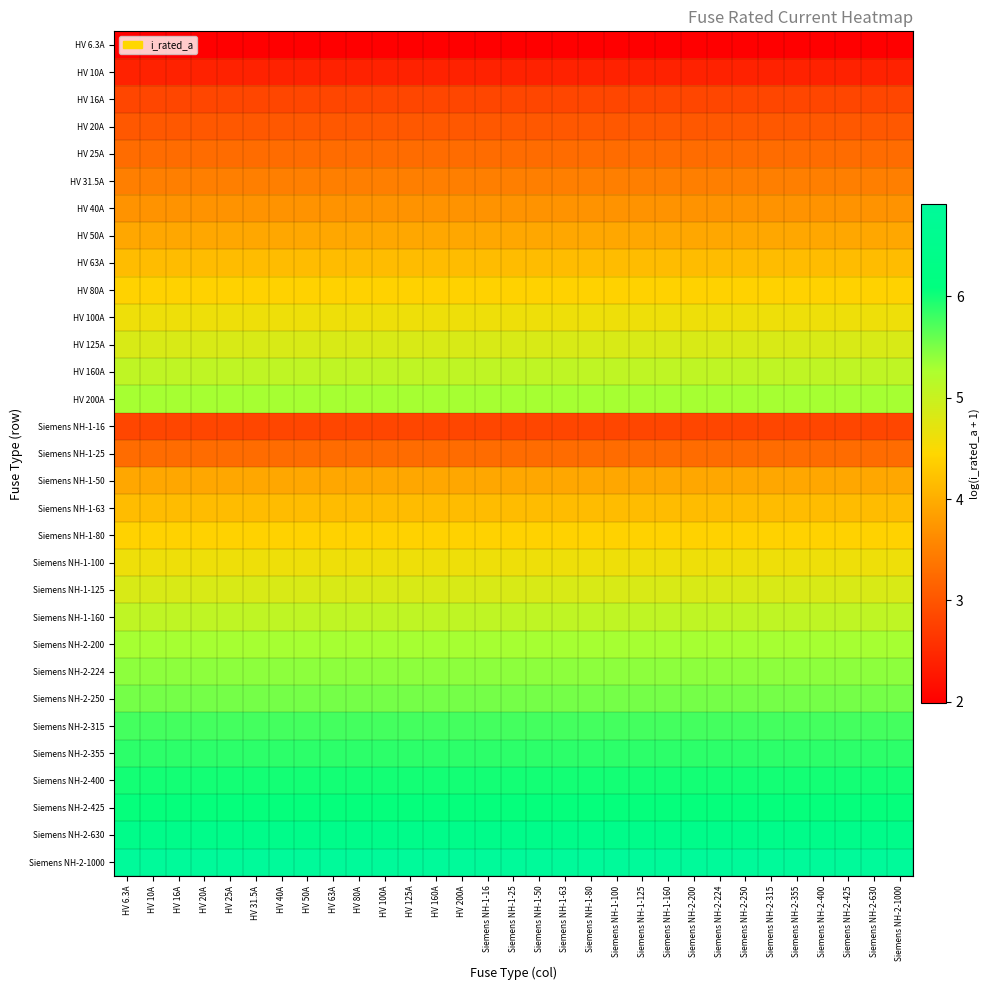

Reading left to right, what are all the values shown in this chart?

HV 6.3A: HV 6.3A=2.0	HV 10A=2.0	HV 16A=2.0	HV 20A=2.0	HV 25A=2.0	HV 31.5A=2.0	HV 40A=2.0	HV 50A=2.0	HV 63A=2.0	HV 80A=2.0	HV 100A=2.0	HV 125A=2.0	HV 160A=2.0	HV 200A=2.0	Siemens NH-1-16=2.0	Siemens NH-1-25=2.0	Siemens NH-1-50=2.0	Siemens NH-1-63=2.0	Siemens NH-1-80=2.0	Siemens NH-1-100=2.0	Siemens NH-1-125=2.0	Siemens NH-1-160=2.0	Siemens NH-2-200=2.0	Siemens NH-2-224=2.0	Siemens NH-2-250=2.0	Siemens NH-2-315=2.0	Siemens NH-2-355=2.0	Siemens NH-2-400=2.0	Siemens NH-2-425=2.0	Siemens NH-2-630=2.0	Siemens NH-2-1000=2.0
HV 10A: HV 6.3A=2.4	HV 10A=2.4	HV 16A=2.4	HV 20A=2.4	HV 25A=2.4	HV 31.5A=2.4	HV 40A=2.4	HV 50A=2.4	HV 63A=2.4	HV 80A=2.4	HV 100A=2.4	HV 125A=2.4	HV 160A=2.4	HV 200A=2.4	Siemens NH-1-16=2.4	Siemens NH-1-25=2.4	Siemens NH-1-50=2.4	Siemens NH-1-63=2.4	Siemens NH-1-80=2.4	Siemens NH-1-100=2.4	Siemens NH-1-125=2.4	Siemens NH-1-160=2.4	Siemens NH-2-200=2.4	Siemens NH-2-224=2.4	Siemens NH-2-250=2.4	Siemens NH-2-315=2.4	Siemens NH-2-355=2.4	Siemens NH-2-400=2.4	Siemens NH-2-425=2.4	Siemens NH-2-630=2.4	Siemens NH-2-1000=2.4
HV 16A: HV 6.3A=2.8	HV 10A=2.8	HV 16A=2.8	HV 20A=2.8	HV 25A=2.8	HV 31.5A=2.8	HV 40A=2.8	HV 50A=2.8	HV 63A=2.8	HV 80A=2.8	HV 100A=2.8	HV 125A=2.8	HV 160A=2.8	HV 200A=2.8	Siemens NH-1-16=2.8	Siemens NH-1-25=2.8	Siemens NH-1-50=2.8	Siemens NH-1-63=2.8	Siemens NH-1-80=2.8	Siemens NH-1-100=2.8	Siemens NH-1-125=2.8	Siemens NH-1-160=2.8	Siemens NH-2-200=2.8	Siemens NH-2-224=2.8	Siemens NH-2-250=2.8	Siemens NH-2-315=2.8	Siemens NH-2-355=2.8	Siemens NH-2-400=2.8	Siemens NH-2-425=2.8	Siemens NH-2-630=2.8	Siemens NH-2-1000=2.8
HV 20A: HV 6.3A=3.0	HV 10A=3.0	HV 16A=3.0	HV 20A=3.0	HV 25A=3.0	HV 31.5A=3.0	HV 40A=3.0	HV 50A=3.0	HV 63A=3.0	HV 80A=3.0	HV 100A=3.0	HV 125A=3.0	HV 160A=3.0	HV 200A=3.0	Siemens NH-1-16=3.0	Siemens NH-1-25=3.0	Siemens NH-1-50=3.0	Siemens NH-1-63=3.0	Siemens NH-1-80=3.0	Siemens NH-1-100=3.0	Siemens NH-1-125=3.0	Siemens NH-1-160=3.0	Siemens NH-2-200=3.0	Siemens NH-2-224=3.0	Siemens NH-2-250=3.0	Siemens NH-2-315=3.0	Siemens NH-2-355=3.0	Siemens NH-2-400=3.0	Siemens NH-2-425=3.0	Siemens NH-2-630=3.0	Siemens NH-2-1000=3.0
HV 25A: HV 6.3A=3.3	HV 10A=3.3	HV 16A=3.3	HV 20A=3.3	HV 25A=3.3	HV 31.5A=3.3	HV 40A=3.3	HV 50A=3.3	HV 63A=3.3	HV 80A=3.3	HV 100A=3.3	HV 125A=3.3	HV 160A=3.3	HV 200A=3.3	Siemens NH-1-16=3.3	Siemens NH-1-25=3.3	Siemens NH-1-50=3.3	Siemens NH-1-63=3.3	Siemens NH-1-80=3.3	Siemens NH-1-100=3.3	Siemens NH-1-125=3.3	Siemens NH-1-160=3.3	Siemens NH-2-200=3.3	Siemens NH-2-224=3.3	Siemens NH-2-250=3.3	Siemens NH-2-315=3.3	Siemens NH-2-355=3.3	Siemens NH-2-400=3.3	Siemens NH-2-425=3.3	Siemens NH-2-630=3.3	Siemens NH-2-1000=3.3
HV 31.5A: HV 6.3A=3.5	HV 10A=3.5	HV 16A=3.5	HV 20A=3.5	HV 25A=3.5	HV 31.5A=3.5	HV 40A=3.5	HV 50A=3.5	HV 63A=3.5	HV 80A=3.5	HV 100A=3.5	HV 125A=3.5	HV 160A=3.5	HV 200A=3.5	Siemens NH-1-16=3.5	Siemens NH-1-25=3.5	Siemens NH-1-50=3.5	Siemens NH-1-63=3.5	Siemens NH-1-80=3.5	Siemens NH-1-100=3.5	Siemens NH-1-125=3.5	Siemens NH-1-160=3.5	Siemens NH-2-200=3.5	Siemens NH-2-224=3.5	Siemens NH-2-250=3.5	Siemens NH-2-315=3.5	Siemens NH-2-355=3.5	Siemens NH-2-400=3.5	Siemens NH-2-425=3.5	Siemens NH-2-630=3.5	Siemens NH-2-1000=3.5
HV 40A: HV 6.3A=3.7	HV 10A=3.7	HV 16A=3.7	HV 20A=3.7	HV 25A=3.7	HV 31.5A=3.7	HV 40A=3.7	HV 50A=3.7	HV 63A=3.7	HV 80A=3.7	HV 100A=3.7	HV 125A=3.7	HV 160A=3.7	HV 200A=3.7	Siemens NH-1-16=3.7	Siemens NH-1-25=3.7	Siemens NH-1-50=3.7	Siemens NH-1-63=3.7	Siemens NH-1-80=3.7	Siemens NH-1-100=3.7	Siemens NH-1-125=3.7	Siemens NH-1-160=3.7	Siemens NH-2-200=3.7	Siemens NH-2-224=3.7	Siemens NH-2-250=3.7	Siemens NH-2-315=3.7	Siemens NH-2-355=3.7	Siemens NH-2-400=3.7	Siemens NH-2-425=3.7	Siemens NH-2-630=3.7	Siemens NH-2-1000=3.7
HV 50A: HV 6.3A=3.9	HV 10A=3.9	HV 16A=3.9	HV 20A=3.9	HV 25A=3.9	HV 31.5A=3.9	HV 40A=3.9	HV 50A=3.9	HV 63A=3.9	HV 80A=3.9	HV 100A=3.9	HV 125A=3.9	HV 160A=3.9	HV 200A=3.9	Siemens NH-1-16=3.9	Siemens NH-1-25=3.9	Siemens NH-1-50=3.9	Siemens NH-1-63=3.9	Siemens NH-1-80=3.9	Siemens NH-1-100=3.9	Siemens NH-1-125=3.9	Siemens NH-1-160=3.9	Siemens NH-2-200=3.9	Siemens NH-2-224=3.9	Siemens NH-2-250=3.9	Siemens NH-2-315=3.9	Siemens NH-2-355=3.9	Siemens NH-2-400=3.9	Siemens NH-2-425=3.9	Siemens NH-2-630=3.9	Siemens NH-2-1000=3.9
HV 63A: HV 6.3A=4.2	HV 10A=4.2	HV 16A=4.2	HV 20A=4.2	HV 25A=4.2	HV 31.5A=4.2	HV 40A=4.2	HV 50A=4.2	HV 63A=4.2	HV 80A=4.2	HV 100A=4.2	HV 125A=4.2	HV 160A=4.2	HV 200A=4.2	Siemens NH-1-16=4.2	Siemens NH-1-25=4.2	Siemens NH-1-50=4.2	Siemens NH-1-63=4.2	Siemens NH-1-80=4.2	Siemens NH-1-100=4.2	Siemens NH-1-125=4.2	Siemens NH-1-160=4.2	Siemens NH-2-200=4.2	Siemens NH-2-224=4.2	Siemens NH-2-250=4.2	Siemens NH-2-315=4.2	Siemens NH-2-355=4.2	Siemens NH-2-400=4.2	Siemens NH-2-425=4.2	Siemens NH-2-630=4.2	Siemens NH-2-1000=4.2
HV 80A: HV 6.3A=4.4	HV 10A=4.4	HV 16A=4.4	HV 20A=4.4	HV 25A=4.4	HV 31.5A=4.4	HV 40A=4.4	HV 50A=4.4	HV 63A=4.4	HV 80A=4.4	HV 100A=4.4	HV 125A=4.4	HV 160A=4.4	HV 200A=4.4	Siemens NH-1-16=4.4	Siemens NH-1-25=4.4	Siemens NH-1-50=4.4	Siemens NH-1-63=4.4	Siemens NH-1-80=4.4	Siemens NH-1-100=4.4	Siemens NH-1-125=4.4	Siemens NH-1-160=4.4	Siemens NH-2-200=4.4	Siemens NH-2-224=4.4	Siemens NH-2-250=4.4	Siemens NH-2-315=4.4	Siemens NH-2-355=4.4	Siemens NH-2-400=4.4	Siemens NH-2-425=4.4	Siemens NH-2-630=4.4	Siemens NH-2-1000=4.4
HV 100A: HV 6.3A=4.6	HV 10A=4.6	HV 16A=4.6	HV 20A=4.6	HV 25A=4.6	HV 31.5A=4.6	HV 40A=4.6	HV 50A=4.6	HV 63A=4.6	HV 80A=4.6	HV 100A=4.6	HV 125A=4.6	HV 160A=4.6	HV 200A=4.6	Siemens NH-1-16=4.6	Siemens NH-1-25=4.6	Siemens NH-1-50=4.6	Siemens NH-1-63=4.6	Siemens NH-1-80=4.6	Siemens NH-1-100=4.6	Siemens NH-1-125=4.6	Siemens NH-1-160=4.6	Siemens NH-2-200=4.6	Siemens NH-2-224=4.6	Siemens NH-2-250=4.6	Siemens NH-2-315=4.6	Siemens NH-2-355=4.6	Siemens NH-2-400=4.6	Siemens NH-2-425=4.6	Siemens NH-2-630=4.6	Siemens NH-2-1000=4.6
HV 125A: HV 6.3A=4.8	HV 10A=4.8	HV 16A=4.8	HV 20A=4.8	HV 25A=4.8	HV 31.5A=4.8	HV 40A=4.8	HV 50A=4.8	HV 63A=4.8	HV 80A=4.8	HV 100A=4.8	HV 125A=4.8	HV 160A=4.8	HV 200A=4.8	Siemens NH-1-16=4.8	Siemens NH-1-25=4.8	Siemens NH-1-50=4.8	Siemens NH-1-63=4.8	Siemens NH-1-80=4.8	Siemens NH-1-100=4.8	Siemens NH-1-125=4.8	Siemens NH-1-160=4.8	Siemens NH-2-200=4.8	Siemens NH-2-224=4.8	Siemens NH-2-250=4.8	Siemens NH-2-315=4.8	Siemens NH-2-355=4.8	Siemens NH-2-400=4.8	Siemens NH-2-425=4.8	Siemens NH-2-630=4.8	Siemens NH-2-1000=4.8
HV 160A: HV 6.3A=5.1	HV 10A=5.1	HV 16A=5.1	HV 20A=5.1	HV 25A=5.1	HV 31.5A=5.1	HV 40A=5.1	HV 50A=5.1	HV 63A=5.1	HV 80A=5.1	HV 100A=5.1	HV 125A=5.1	HV 160A=5.1	HV 200A=5.1	Siemens NH-1-16=5.1	Siemens NH-1-25=5.1	Siemens NH-1-50=5.1	Siemens NH-1-63=5.1	Siemens NH-1-80=5.1	Siemens NH-1-100=5.1	Siemens NH-1-125=5.1	Siemens NH-1-160=5.1	Siemens NH-2-200=5.1	Siemens NH-2-224=5.1	Siemens NH-2-250=5.1	Siemens NH-2-315=5.1	Siemens NH-2-355=5.1	Siemens NH-2-400=5.1	Siemens NH-2-425=5.1	Siemens NH-2-630=5.1	Siemens NH-2-1000=5.1
HV 200A: HV 6.3A=5.3	HV 10A=5.3	HV 16A=5.3	HV 20A=5.3	HV 25A=5.3	HV 31.5A=5.3	HV 40A=5.3	HV 50A=5.3	HV 63A=5.3	HV 80A=5.3	HV 100A=5.3	HV 125A=5.3	HV 160A=5.3	HV 200A=5.3	Siemens NH-1-16=5.3	Siemens NH-1-25=5.3	Siemens NH-1-50=5.3	Siemens NH-1-63=5.3	Siemens NH-1-80=5.3	Siemens NH-1-100=5.3	Siemens NH-1-125=5.3	Siemens NH-1-160=5.3	Siemens NH-2-200=5.3	Siemens NH-2-224=5.3	Siemens NH-2-250=5.3	Siemens NH-2-315=5.3	Siemens NH-2-355=5.3	Siemens NH-2-400=5.3	Siemens NH-2-425=5.3	Siemens NH-2-630=5.3	Siemens NH-2-1000=5.3
Siemens NH-1-16: HV 6.3A=2.8	HV 10A=2.8	HV 16A=2.8	HV 20A=2.8	HV 25A=2.8	HV 31.5A=2.8	HV 40A=2.8	HV 50A=2.8	HV 63A=2.8	HV 80A=2.8	HV 100A=2.8	HV 125A=2.8	HV 160A=2.8	HV 200A=2.8	Siemens NH-1-16=2.8	Siemens NH-1-25=2.8	Siemens NH-1-50=2.8	Siemens NH-1-63=2.8	Siemens NH-1-80=2.8	Siemens NH-1-100=2.8	Siemens NH-1-125=2.8	Siemens NH-1-160=2.8	Siemens NH-2-200=2.8	Siemens NH-2-224=2.8	Siemens NH-2-250=2.8	Siemens NH-2-315=2.8	Siemens NH-2-355=2.8	Siemens NH-2-400=2.8	Siemens NH-2-425=2.8	Siemens NH-2-630=2.8	Siemens NH-2-1000=2.8
Siemens NH-1-25: HV 6.3A=3.3	HV 10A=3.3	HV 16A=3.3	HV 20A=3.3	HV 25A=3.3	HV 31.5A=3.3	HV 40A=3.3	HV 50A=3.3	HV 63A=3.3	HV 80A=3.3	HV 100A=3.3	HV 125A=3.3	HV 160A=3.3	HV 200A=3.3	Siemens NH-1-16=3.3	Siemens NH-1-25=3.3	Siemens NH-1-50=3.3	Siemens NH-1-63=3.3	Siemens NH-1-80=3.3	Siemens NH-1-100=3.3	Siemens NH-1-125=3.3	Siemens NH-1-160=3.3	Siemens NH-2-200=3.3	Siemens NH-2-224=3.3	Siemens NH-2-250=3.3	Siemens NH-2-315=3.3	Siemens NH-2-355=3.3	Siemens NH-2-400=3.3	Siemens NH-2-425=3.3	Siemens NH-2-630=3.3	Siemens NH-2-1000=3.3
Siemens NH-1-50: HV 6.3A=3.9	HV 10A=3.9	HV 16A=3.9	HV 20A=3.9	HV 25A=3.9	HV 31.5A=3.9	HV 40A=3.9	HV 50A=3.9	HV 63A=3.9	HV 80A=3.9	HV 100A=3.9	HV 125A=3.9	HV 160A=3.9	HV 200A=3.9	Siemens NH-1-16=3.9	Siemens NH-1-25=3.9	Siemens NH-1-50=3.9	Siemens NH-1-63=3.9	Siemens NH-1-80=3.9	Siemens NH-1-100=3.9	Siemens NH-1-125=3.9	Siemens NH-1-160=3.9	Siemens NH-2-200=3.9	Siemens NH-2-224=3.9	Siemens NH-2-250=3.9	Siemens NH-2-315=3.9	Siemens NH-2-355=3.9	Siemens NH-2-400=3.9	Siemens NH-2-425=3.9	Siemens NH-2-630=3.9	Siemens NH-2-1000=3.9
Siemens NH-1-63: HV 6.3A=4.2	HV 10A=4.2	HV 16A=4.2	HV 20A=4.2	HV 25A=4.2	HV 31.5A=4.2	HV 40A=4.2	HV 50A=4.2	HV 63A=4.2	HV 80A=4.2	HV 100A=4.2	HV 125A=4.2	HV 160A=4.2	HV 200A=4.2	Siemens NH-1-16=4.2	Siemens NH-1-25=4.2	Siemens NH-1-50=4.2	Siemens NH-1-63=4.2	Siemens NH-1-80=4.2	Siemens NH-1-100=4.2	Siemens NH-1-125=4.2	Siemens NH-1-160=4.2	Siemens NH-2-200=4.2	Siemens NH-2-224=4.2	Siemens NH-2-250=4.2	Siemens NH-2-315=4.2	Siemens NH-2-355=4.2	Siemens NH-2-400=4.2	Siemens NH-2-425=4.2	Siemens NH-2-630=4.2	Siemens NH-2-1000=4.2
Siemens NH-1-80: HV 6.3A=4.4	HV 10A=4.4	HV 16A=4.4	HV 20A=4.4	HV 25A=4.4	HV 31.5A=4.4	HV 40A=4.4	HV 50A=4.4	HV 63A=4.4	HV 80A=4.4	HV 100A=4.4	HV 125A=4.4	HV 160A=4.4	HV 200A=4.4	Siemens NH-1-16=4.4	Siemens NH-1-25=4.4	Siemens NH-1-50=4.4	Siemens NH-1-63=4.4	Siemens NH-1-80=4.4	Siemens NH-1-100=4.4	Siemens NH-1-125=4.4	Siemens NH-1-160=4.4	Siemens NH-2-200=4.4	Siemens NH-2-224=4.4	Siemens NH-2-250=4.4	Siemens NH-2-315=4.4	Siemens NH-2-355=4.4	Siemens NH-2-400=4.4	Siemens NH-2-425=4.4	Siemens NH-2-630=4.4	Siemens NH-2-1000=4.4
Siemens NH-1-100: HV 6.3A=4.6	HV 10A=4.6	HV 16A=4.6	HV 20A=4.6	HV 25A=4.6	HV 31.5A=4.6	HV 40A=4.6	HV 50A=4.6	HV 63A=4.6	HV 80A=4.6	HV 100A=4.6	HV 125A=4.6	HV 160A=4.6	HV 200A=4.6	Siemens NH-1-16=4.6	Siemens NH-1-25=4.6	Siemens NH-1-50=4.6	Siemens NH-1-63=4.6	Siemens NH-1-80=4.6	Siemens NH-1-100=4.6	Siemens NH-1-125=4.6	Siemens NH-1-160=4.6	Siemens NH-2-200=4.6	Siemens NH-2-224=4.6	Siemens NH-2-250=4.6	Siemens NH-2-315=4.6	Siemens NH-2-355=4.6	Siemens NH-2-400=4.6	Siemens NH-2-425=4.6	Siemens NH-2-630=4.6	Siemens NH-2-1000=4.6
Siemens NH-1-125: HV 6.3A=4.8	HV 10A=4.8	HV 16A=4.8	HV 20A=4.8	HV 25A=4.8	HV 31.5A=4.8	HV 40A=4.8	HV 50A=4.8	HV 63A=4.8	HV 80A=4.8	HV 100A=4.8	HV 125A=4.8	HV 160A=4.8	HV 200A=4.8	Siemens NH-1-16=4.8	Siemens NH-1-25=4.8	Siemens NH-1-50=4.8	Siemens NH-1-63=4.8	Siemens NH-1-80=4.8	Siemens NH-1-100=4.8	Siemens NH-1-125=4.8	Siemens NH-1-160=4.8	Siemens NH-2-200=4.8	Siemens NH-2-224=4.8	Siemens NH-2-250=4.8	Siemens NH-2-315=4.8	Siemens NH-2-355=4.8	Siemens NH-2-400=4.8	Siemens NH-2-425=4.8	Siemens NH-2-630=4.8	Siemens NH-2-1000=4.8
Siemens NH-1-160: HV 6.3A=5.1	HV 10A=5.1	HV 16A=5.1	HV 20A=5.1	HV 25A=5.1	HV 31.5A=5.1	HV 40A=5.1	HV 50A=5.1	HV 63A=5.1	HV 80A=5.1	HV 100A=5.1	HV 125A=5.1	HV 160A=5.1	HV 200A=5.1	Siemens NH-1-16=5.1	Siemens NH-1-25=5.1	Siemens NH-1-50=5.1	Siemens NH-1-63=5.1	Siemens NH-1-80=5.1	Siemens NH-1-100=5.1	Siemens NH-1-125=5.1	Siemens NH-1-160=5.1	Siemens NH-2-200=5.1	Siemens NH-2-224=5.1	Siemens NH-2-250=5.1	Siemens NH-2-315=5.1	Siemens NH-2-355=5.1	Siemens NH-2-400=5.1	Siemens NH-2-425=5.1	Siemens NH-2-630=5.1	Siemens NH-2-1000=5.1
Siemens NH-2-200: HV 6.3A=5.3	HV 10A=5.3	HV 16A=5.3	HV 20A=5.3	HV 25A=5.3	HV 31.5A=5.3	HV 40A=5.3	HV 50A=5.3	HV 63A=5.3	HV 80A=5.3	HV 100A=5.3	HV 125A=5.3	HV 160A=5.3	HV 200A=5.3	Siemens NH-1-16=5.3	Siemens NH-1-25=5.3	Siemens NH-1-50=5.3	Siemens NH-1-63=5.3	Siemens NH-1-80=5.3	Siemens NH-1-100=5.3	Siemens NH-1-125=5.3	Siemens NH-1-160=5.3	Siemens NH-2-200=5.3	Siemens NH-2-224=5.3	Siemens NH-2-250=5.3	Siemens NH-2-315=5.3	Siemens NH-2-355=5.3	Siemens NH-2-400=5.3	Siemens NH-2-425=5.3	Siemens NH-2-630=5.3	Siemens NH-2-1000=5.3
Siemens NH-2-224: HV 6.3A=5.4	HV 10A=5.4	HV 16A=5.4	HV 20A=5.4	HV 25A=5.4	HV 31.5A=5.4	HV 40A=5.4	HV 50A=5.4	HV 63A=5.4	HV 80A=5.4	HV 100A=5.4	HV 125A=5.4	HV 160A=5.4	HV 200A=5.4	Siemens NH-1-16=5.4	Siemens NH-1-25=5.4	Siemens NH-1-50=5.4	Siemens NH-1-63=5.4	Siemens NH-1-80=5.4	Siemens NH-1-100=5.4	Siemens NH-1-125=5.4	Siemens NH-1-160=5.4	Siemens NH-2-200=5.4	Siemens NH-2-224=5.4	Siemens NH-2-250=5.4	Siemens NH-2-315=5.4	Siemens NH-2-355=5.4	Siemens NH-2-400=5.4	Siemens NH-2-425=5.4	Siemens NH-2-630=5.4	Siemens NH-2-1000=5.4
Siemens NH-2-250: HV 6.3A=5.5	HV 10A=5.5	HV 16A=5.5	HV 20A=5.5	HV 25A=5.5	HV 31.5A=5.5	HV 40A=5.5	HV 50A=5.5	HV 63A=5.5	HV 80A=5.5	HV 100A=5.5	HV 125A=5.5	HV 160A=5.5	HV 200A=5.5	Siemens NH-1-16=5.5	Siemens NH-1-25=5.5	Siemens NH-1-50=5.5	Siemens NH-1-63=5.5	Siemens NH-1-80=5.5	Siemens NH-1-100=5.5	Siemens NH-1-125=5.5	Siemens NH-1-160=5.5	Siemens NH-2-200=5.5	Siemens NH-2-224=5.5	Siemens NH-2-250=5.5	Siemens NH-2-315=5.5	Siemens NH-2-355=5.5	Siemens NH-2-400=5.5	Siemens NH-2-425=5.5	Siemens NH-2-630=5.5	Siemens NH-2-1000=5.5
Siemens NH-2-315: HV 6.3A=5.8	HV 10A=5.8	HV 16A=5.8	HV 20A=5.8	HV 25A=5.8	HV 31.5A=5.8	HV 40A=5.8	HV 50A=5.8	HV 63A=5.8	HV 80A=5.8	HV 100A=5.8	HV 125A=5.8	HV 160A=5.8	HV 200A=5.8	Siemens NH-1-16=5.8	Siemens NH-1-25=5.8	Siemens NH-1-50=5.8	Siemens NH-1-63=5.8	Siemens NH-1-80=5.8	Siemens NH-1-100=5.8	Siemens NH-1-125=5.8	Siemens NH-1-160=5.8	Siemens NH-2-200=5.8	Siemens NH-2-224=5.8	Siemens NH-2-250=5.8	Siemens NH-2-315=5.8	Siemens NH-2-355=5.8	Siemens NH-2-400=5.8	Siemens NH-2-425=5.8	Siemens NH-2-630=5.8	Siemens NH-2-1000=5.8
Siemens NH-2-355: HV 6.3A=5.9	HV 10A=5.9	HV 16A=5.9	HV 20A=5.9	HV 25A=5.9	HV 31.5A=5.9	HV 40A=5.9	HV 50A=5.9	HV 63A=5.9	HV 80A=5.9	HV 100A=5.9	HV 125A=5.9	HV 160A=5.9	HV 200A=5.9	Siemens NH-1-16=5.9	Siemens NH-1-25=5.9	Siemens NH-1-50=5.9	Siemens NH-1-63=5.9	Siemens NH-1-80=5.9	Siemens NH-1-100=5.9	Siemens NH-1-125=5.9	Siemens NH-1-160=5.9	Siemens NH-2-200=5.9	Siemens NH-2-224=5.9	Siemens NH-2-250=5.9	Siemens NH-2-315=5.9	Siemens NH-2-355=5.9	Siemens NH-2-400=5.9	Siemens NH-2-425=5.9	Siemens NH-2-630=5.9	Siemens NH-2-1000=5.9
Siemens NH-2-400: HV 6.3A=6.0	HV 10A=6.0	HV 16A=6.0	HV 20A=6.0	HV 25A=6.0	HV 31.5A=6.0	HV 40A=6.0	HV 50A=6.0	HV 63A=6.0	HV 80A=6.0	HV 100A=6.0	HV 125A=6.0	HV 160A=6.0	HV 200A=6.0	Siemens NH-1-16=6.0	Siemens NH-1-25=6.0	Siemens NH-1-50=6.0	Siemens NH-1-63=6.0	Siemens NH-1-80=6.0	Siemens NH-1-100=6.0	Siemens NH-1-125=6.0	Siemens NH-1-160=6.0	Siemens NH-2-200=6.0	Siemens NH-2-224=6.0	Siemens NH-2-250=6.0	Siemens NH-2-315=6.0	Siemens NH-2-355=6.0	Siemens NH-2-400=6.0	Siemens NH-2-425=6.0	Siemens NH-2-630=6.0	Siemens NH-2-1000=6.0
Siemens NH-2-425: HV 6.3A=6.1	HV 10A=6.1	HV 16A=6.1	HV 20A=6.1	HV 25A=6.1	HV 31.5A=6.1	HV 40A=6.1	HV 50A=6.1	HV 63A=6.1	HV 80A=6.1	HV 100A=6.1	HV 125A=6.1	HV 160A=6.1	HV 200A=6.1	Siemens NH-1-16=6.1	Siemens NH-1-25=6.1	Siemens NH-1-50=6.1	Siemens NH-1-63=6.1	Siemens NH-1-80=6.1	Siemens NH-1-100=6.1	Siemens NH-1-125=6.1	Siemens NH-1-160=6.1	Siemens NH-2-200=6.1	Siemens NH-2-224=6.1	Siemens NH-2-250=6.1	Siemens NH-2-315=6.1	Siemens NH-2-355=6.1	Siemens NH-2-400=6.1	Siemens NH-2-425=6.1	Siemens NH-2-630=6.1	Siemens NH-2-1000=6.1
Siemens NH-2-630: HV 6.3A=6.4	HV 10A=6.4	HV 16A=6.4	HV 20A=6.4	HV 25A=6.4	HV 31.5A=6.4	HV 40A=6.4	HV 50A=6.4	HV 63A=6.4	HV 80A=6.4	HV 100A=6.4	HV 125A=6.4	HV 160A=6.4	HV 200A=6.4	Siemens NH-1-16=6.4	Siemens NH-1-25=6.4	Siemens NH-1-50=6.4	Siemens NH-1-63=6.4	Siemens NH-1-80=6.4	Siemens NH-1-100=6.4	Siemens NH-1-125=6.4	Siemens NH-1-160=6.4	Siemens NH-2-200=6.4	Siemens NH-2-224=6.4	Siemens NH-2-250=6.4	Siemens NH-2-315=6.4	Siemens NH-2-355=6.4	Siemens NH-2-400=6.4	Siemens NH-2-425=6.4	Siemens NH-2-630=6.4	Siemens NH-2-1000=6.4
Siemens NH-2-1000: HV 6.3A=6.9	HV 10A=6.9	HV 16A=6.9	HV 20A=6.9	HV 25A=6.9	HV 31.5A=6.9	HV 40A=6.9	HV 50A=6.9	HV 63A=6.9	HV 80A=6.9	HV 100A=6.9	HV 125A=6.9	HV 160A=6.9	HV 200A=6.9	Siemens NH-1-16=6.9	Siemens NH-1-25=6.9	Siemens NH-1-50=6.9	Siemens NH-1-63=6.9	Siemens NH-1-80=6.9	Siemens NH-1-100=6.9	Siemens NH-1-125=6.9	Siemens NH-1-160=6.9	Siemens NH-2-200=6.9	Siemens NH-2-224=6.9	Siemens NH-2-250=6.9	Siemens NH-2-315=6.9	Siemens NH-2-355=6.9	Siemens NH-2-400=6.9	Siemens NH-2-425=6.9	Siemens NH-2-630=6.9	Siemens NH-2-1000=6.9